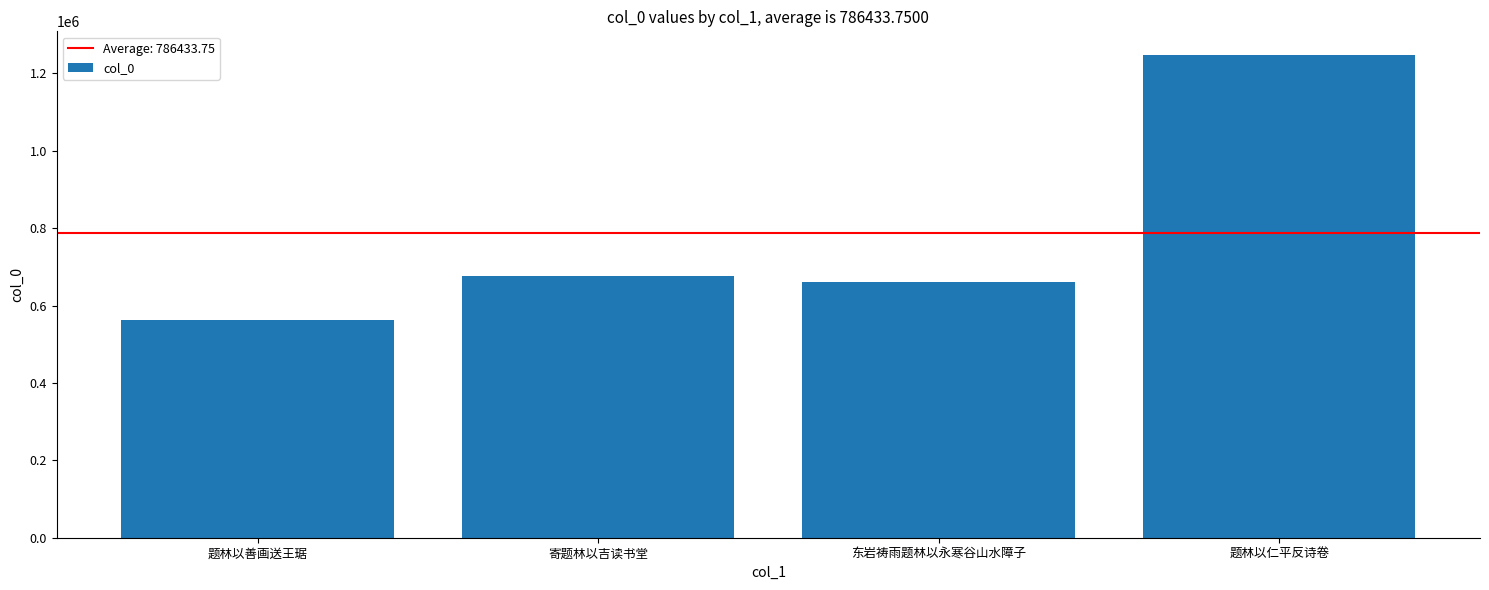

What is the label of the 4th bar from the right?

题林以善画送王琚